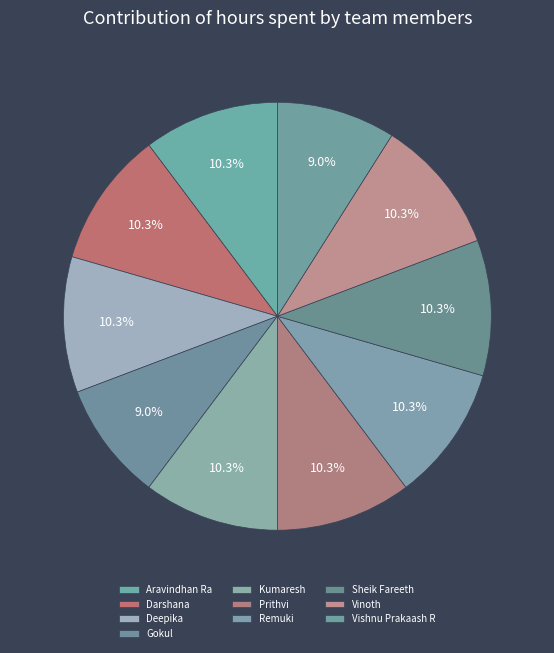

How many segments does this pie chart have?

10